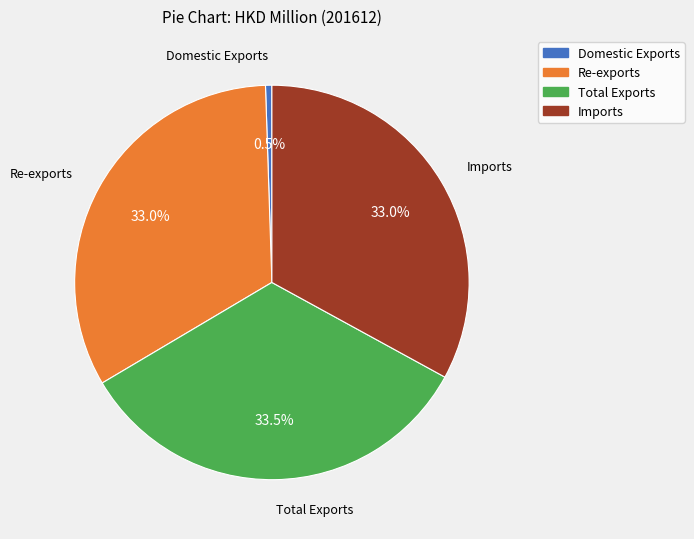

Which has a higher value, Re-exports or Domestic Exports?

Re-exports